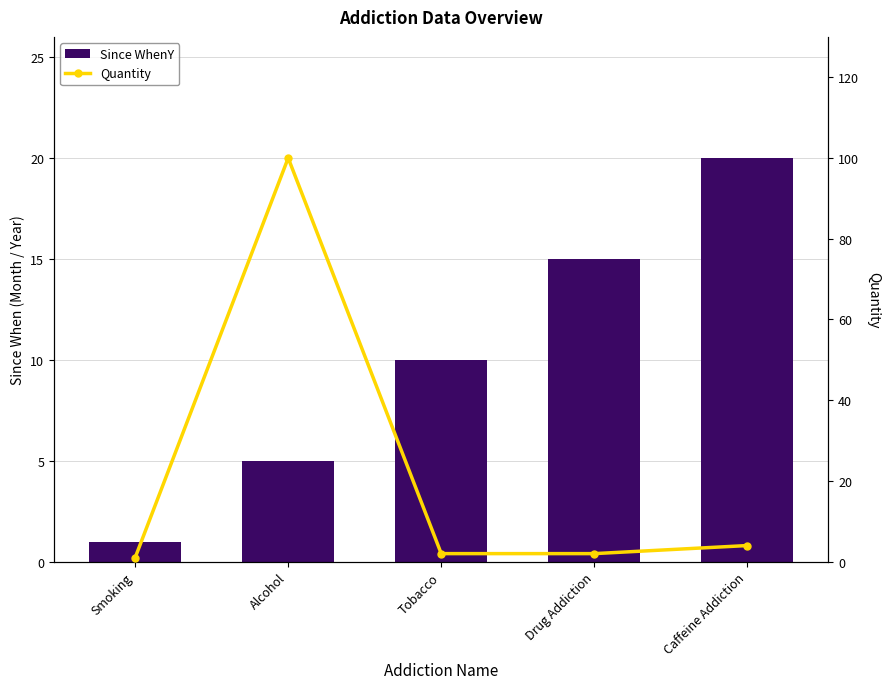

What is the label of the 1st bar from the left?

Smoking